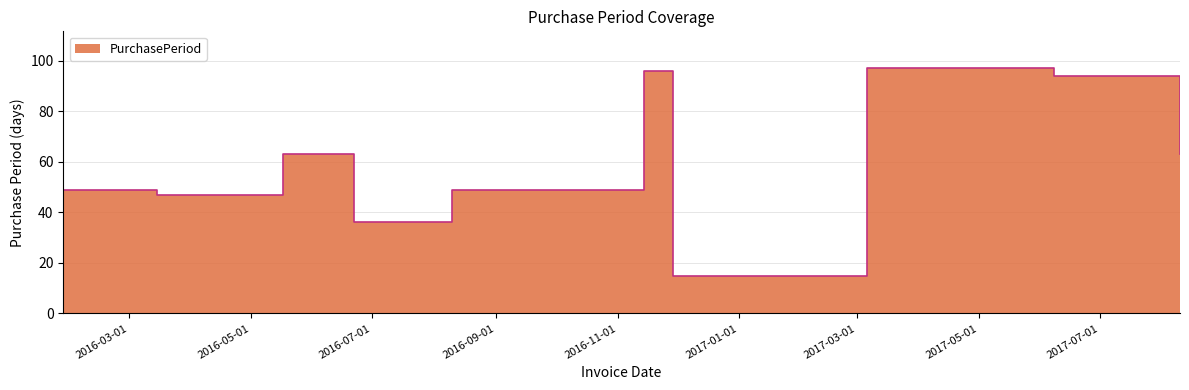

Rank the categories by value from highest to lowest.

2017-03-06, 2016-11-14, 2017-06-08, 2016-05-17, 2017-08-10, 2016-01-28, 2016-08-10, 2016-03-15, 2016-06-22, 2016-11-29